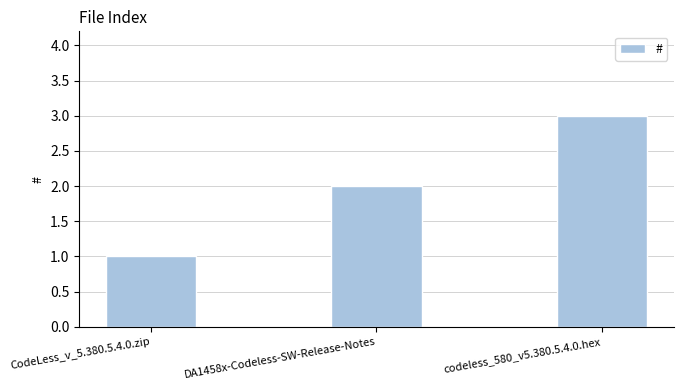

Which category has the lowest value across all series?

CodeLess_v_5.380.5.4.0.zip